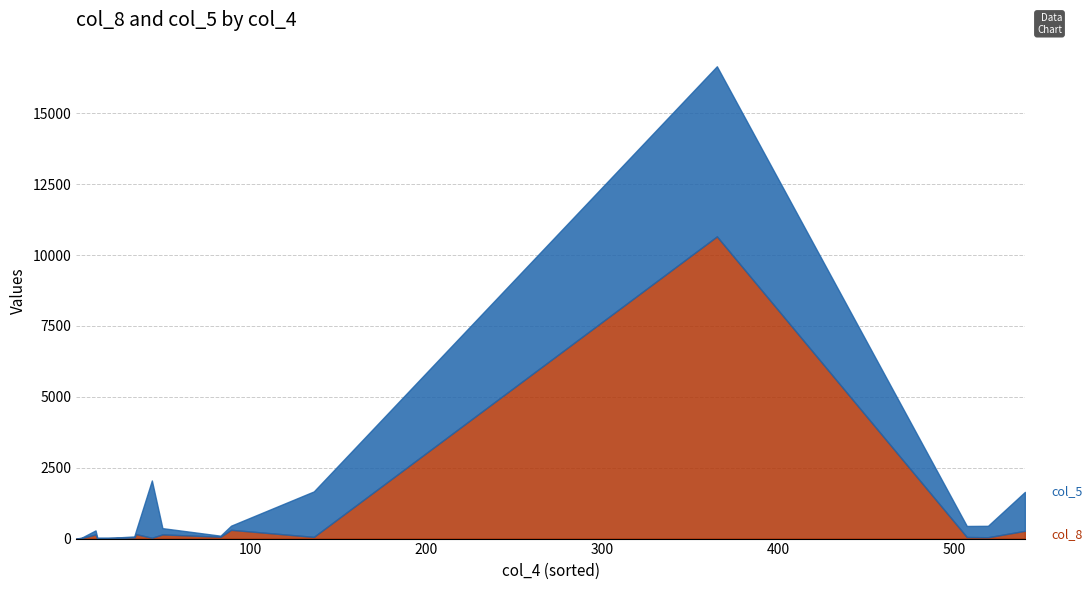

What is the greatest value displayed?

10657